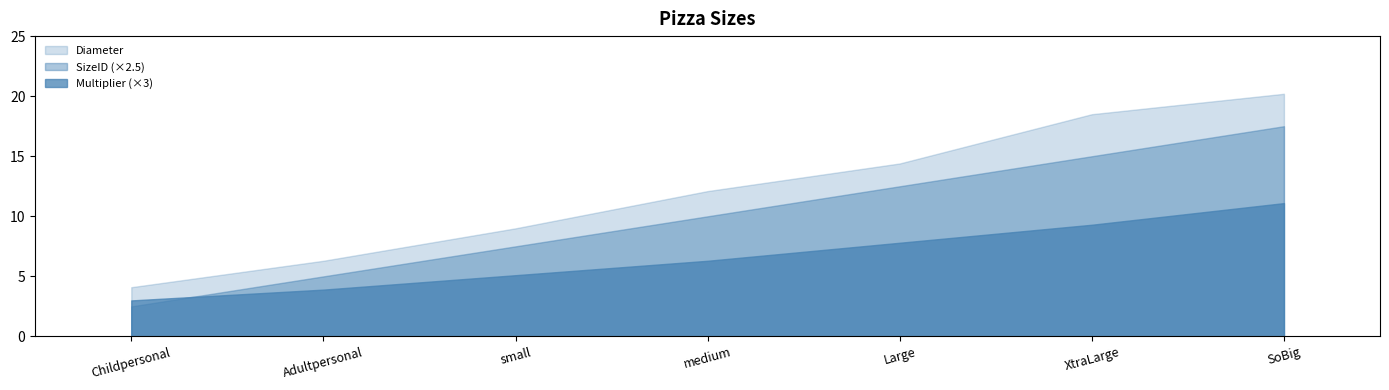

True or false: SizeID and Diameter cross at least once.

False